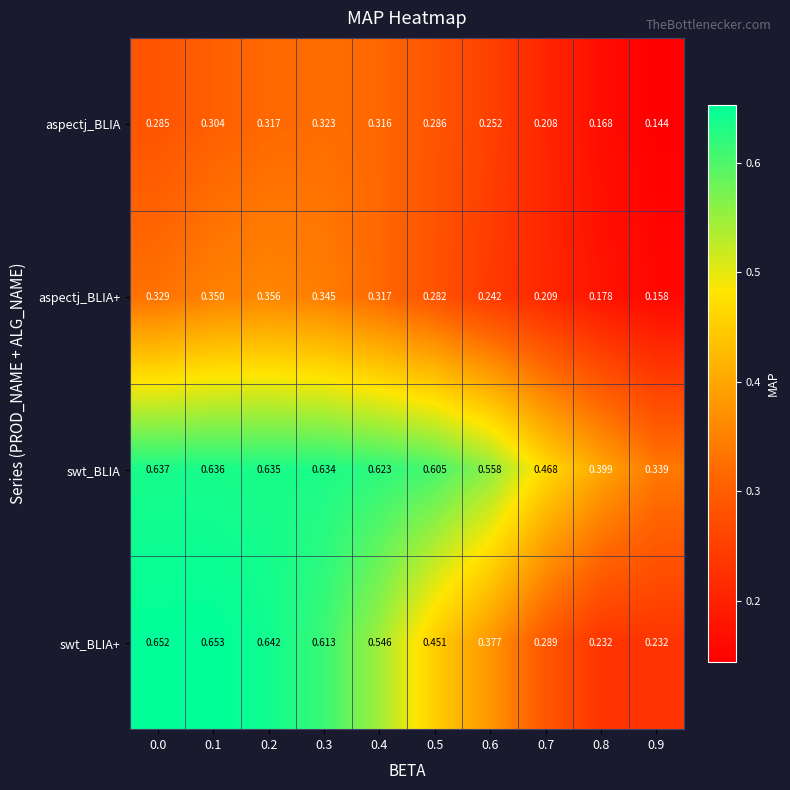

List the series in order of their peak value, highest first.

swt_BLIA+, swt_BLIA, aspectj_BLIA+, aspectj_BLIA